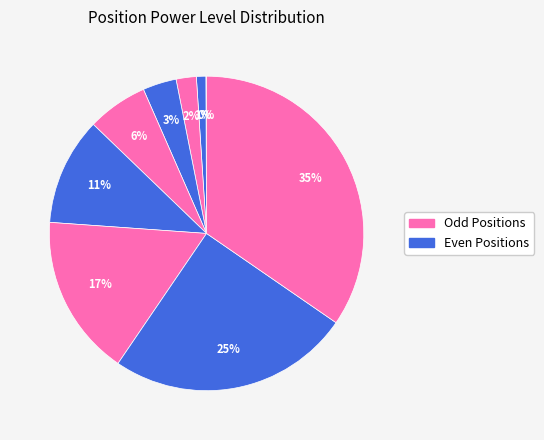

Which category has the smallest portion of the pie?

1